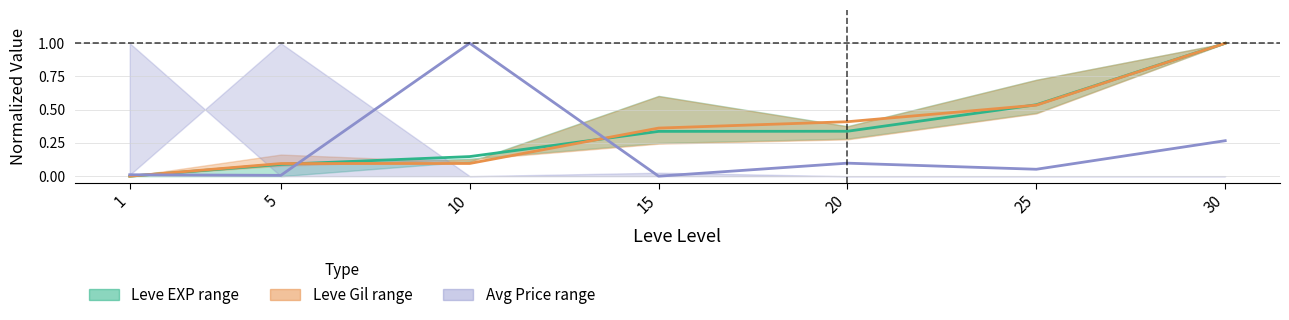

What is the difference between the Leve EXP mid values at 5 and 1?

0.1